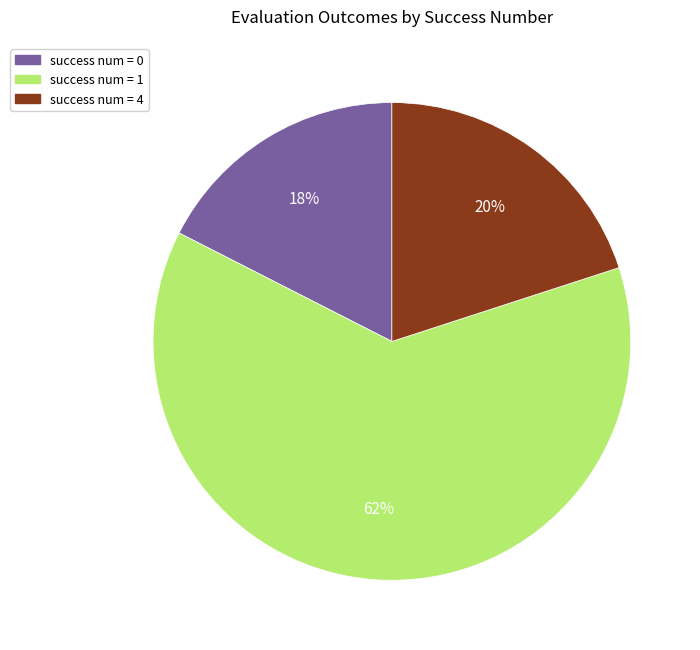

To the nearest percent, what is the average slice percentage?

33%